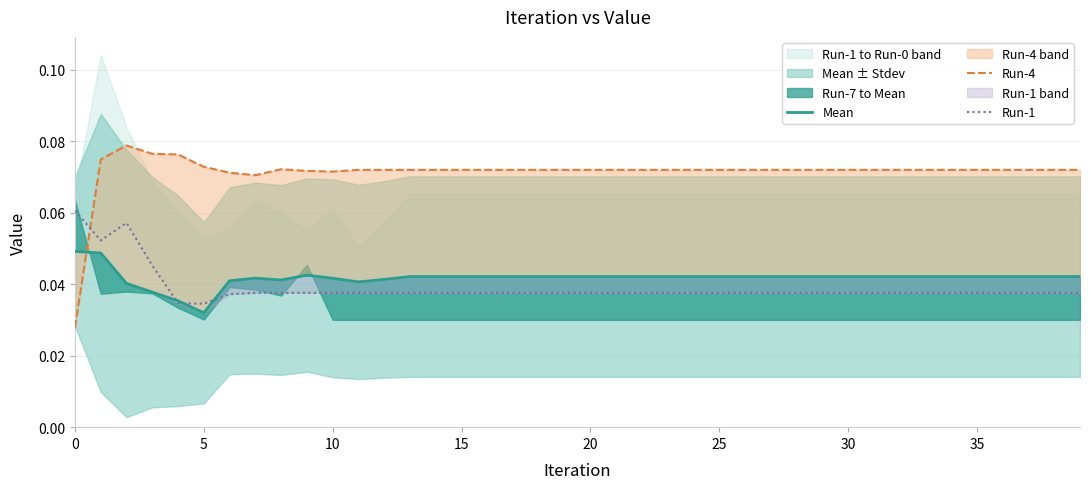

After their last crossing, which series has the higher values: Run-1 or Mean?

Mean